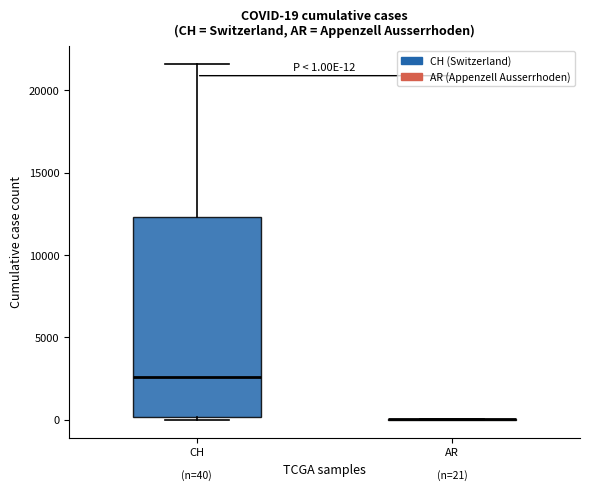

Comparing the boxes themselves (not the whiskers), which one is the tallest?

CH